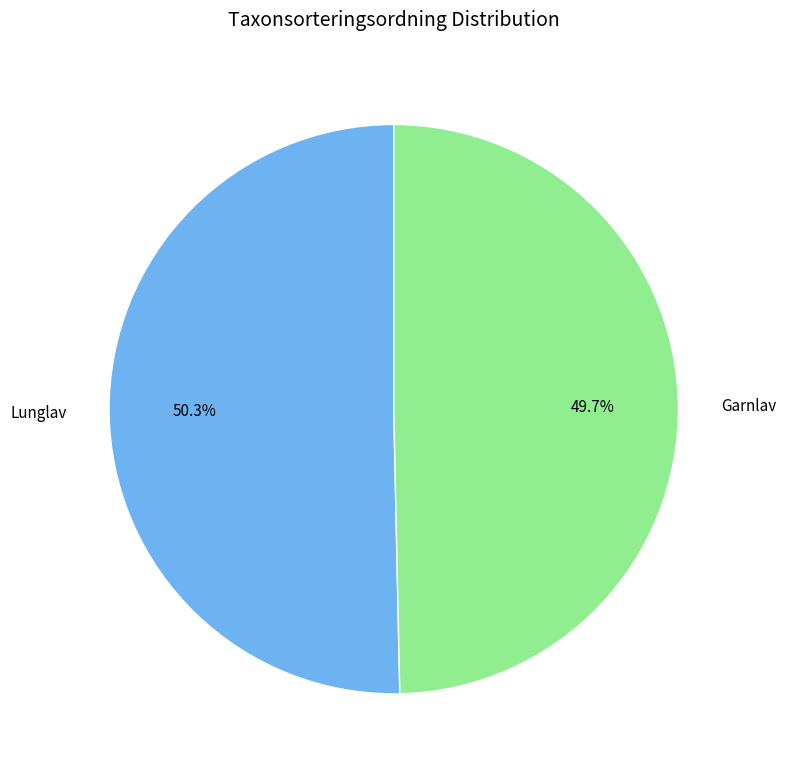

To the nearest percent, what percentage of the pie is Lunglav?

50%